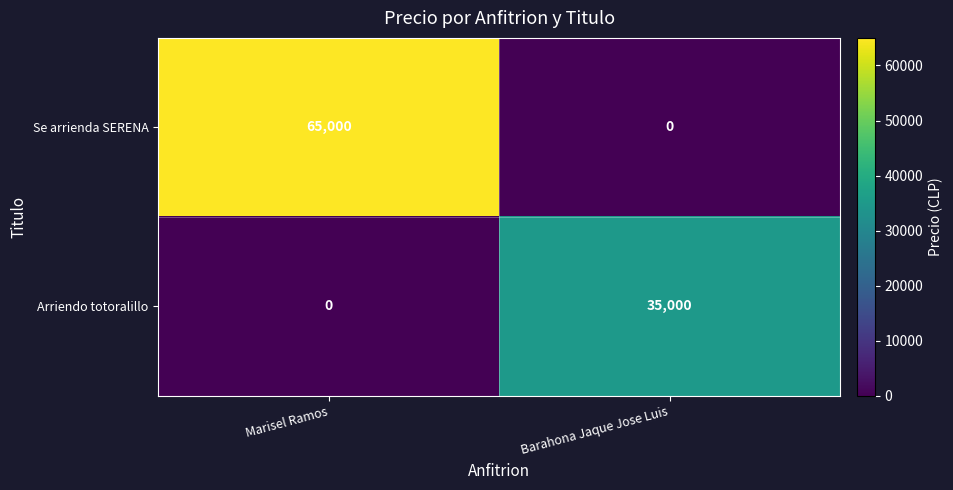

How many categories are shown in the chart?

2